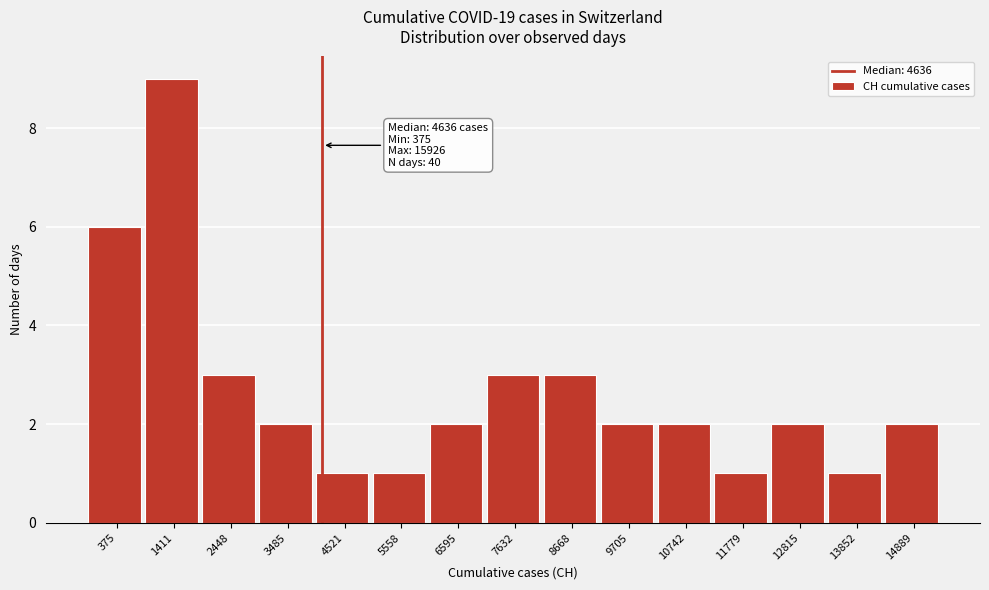

Reading left to right, transcribe all the data shown in this chart.

375=6	1411=9	2448=3	3485=2	4521=1	5558=1	6595=2	7632=3	8668=3	9705=2	10742=2	11779=1	12815=2	13852=1	14889=2